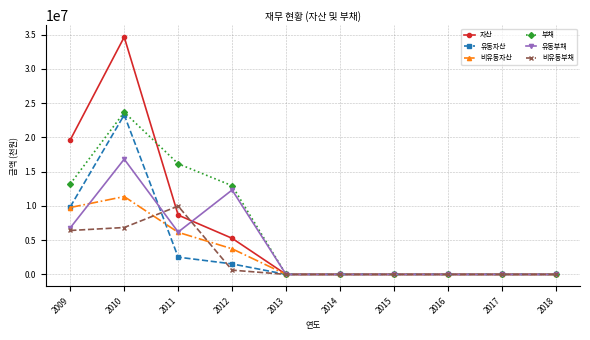

At which category does 부채 reach its first local peak?

2010